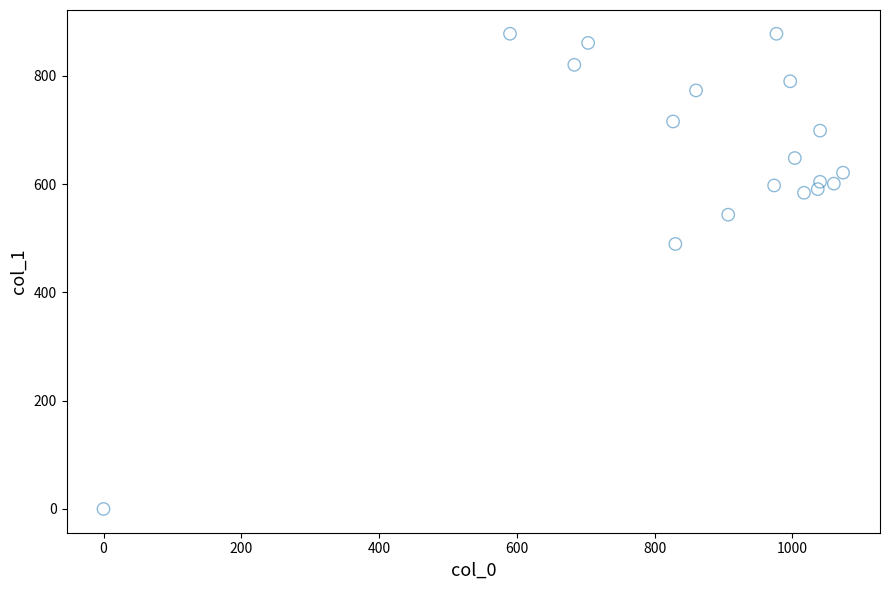

What is the range of X values (max minus min)?

1073.3